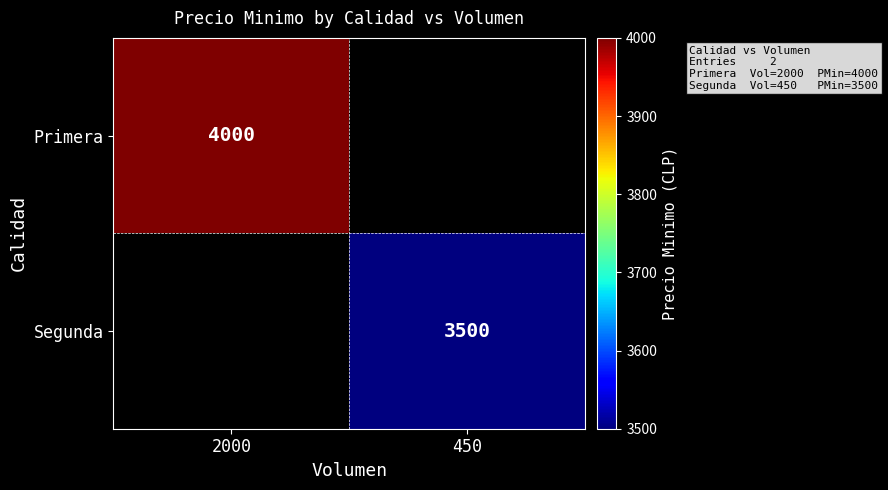

How many categories are shown in the chart?

2